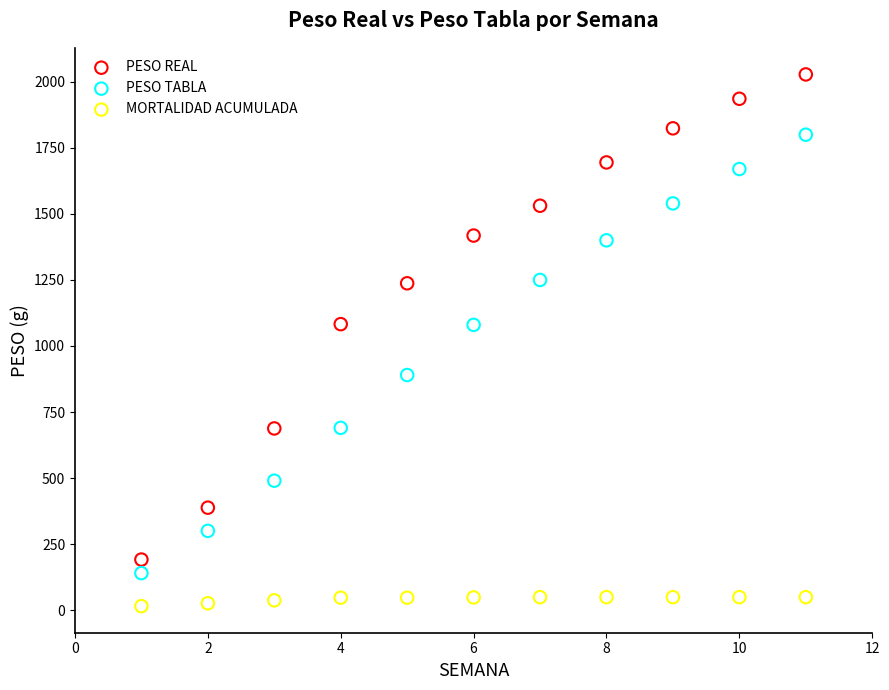

In the PESO TABLA series, what Y value is closest to 970?

890.0